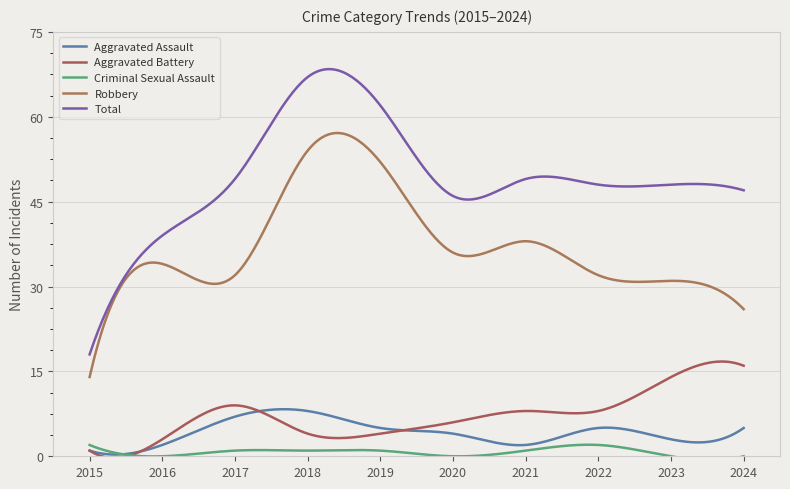

How many lines are shown in the chart?

5